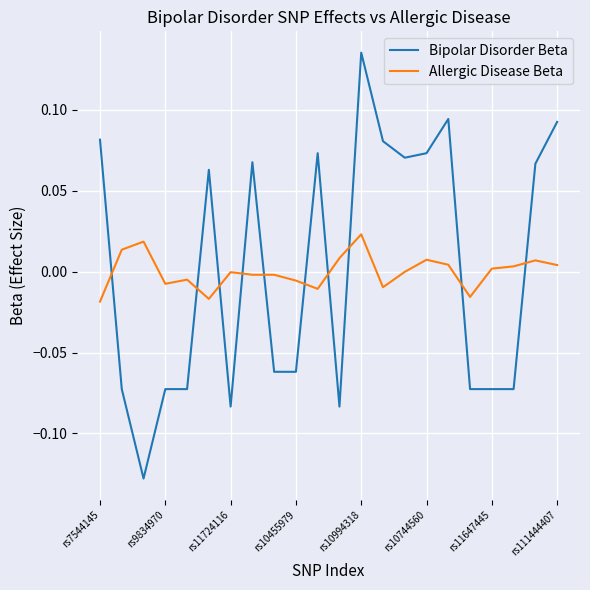

Which series has the widest spread of values?

Bipolar Disorder Beta